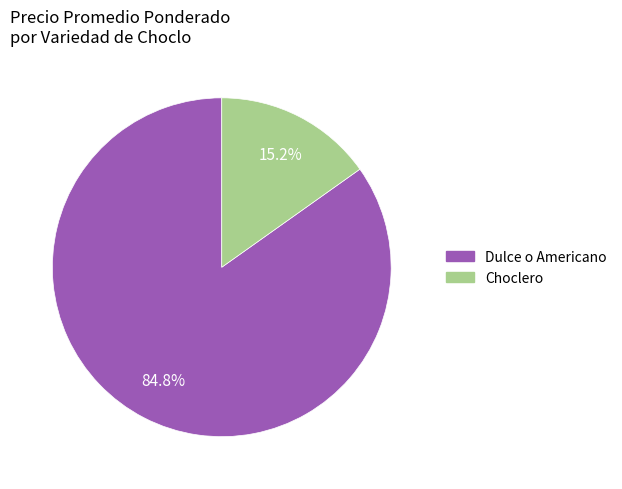

Which has a higher value, Choclero or Dulce o Americano?

Dulce o Americano